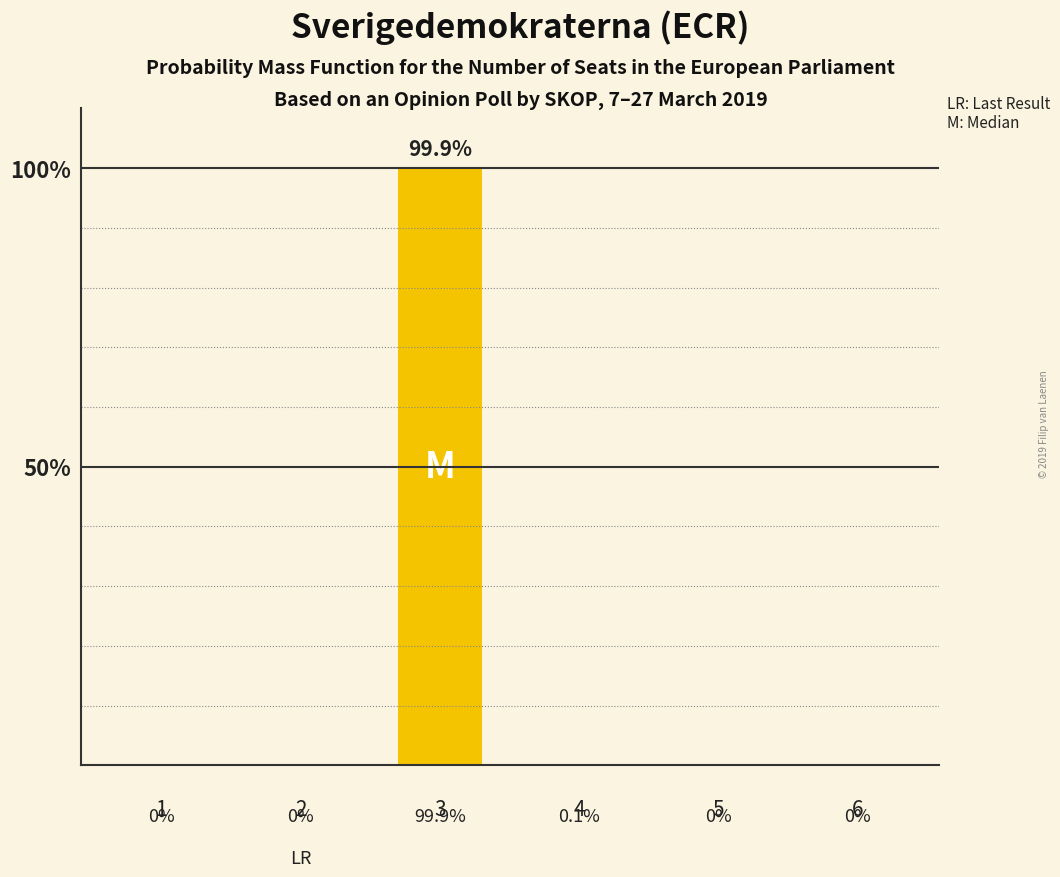

What is the maximum value shown in the chart?

99.9